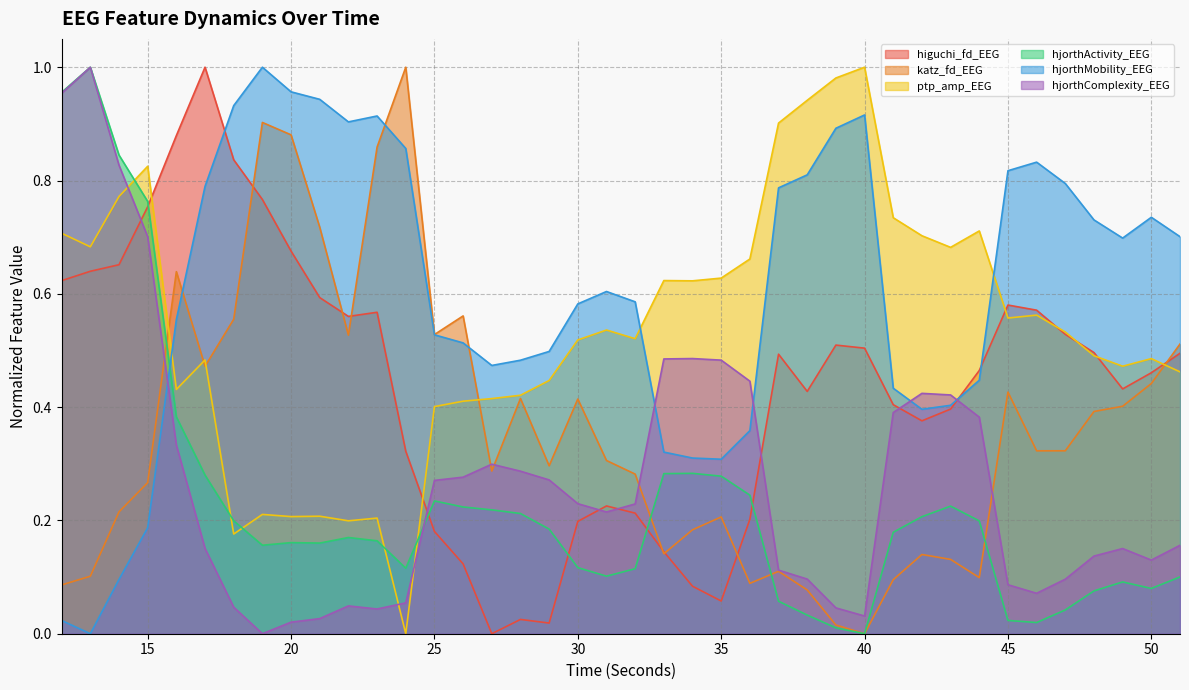

Reading right to left, what are all the values shown in this chart?

higuchi_fd_EEG: 51=0.5	50=0.5	49=0.4	48=0.5	47=0.5	46=0.6	45=0.6	44=0.5	43=0.4	42=0.4	41=0.4	40=0.5	39=0.5	38=0.4	37=0.5	36=0.2	35=0.1	34=0.1	33=0.1	32=0.2	31=0.2	30=0.2	29=0.0	28=0.0	27=0.0	26=0.1	25=0.2	24=0.3	23=0.6	22=0.6	21=0.6	20=0.7	19=0.8	18=0.8	17=1.0	16=0.9	15=0.8	14=0.7	13=0.6	12=0.6
katz_fd_EEG: 51=0.5	50=0.4	49=0.4	48=0.4	47=0.3	46=0.3	45=0.4	44=0.1	43=0.1	42=0.1	41=0.1	40=0.0	39=0.0	38=0.1	37=0.1	36=0.1	35=0.2	34=0.2	33=0.1	32=0.3	31=0.3	30=0.4	29=0.3	28=0.4	27=0.3	26=0.6	25=0.5	24=1.0	23=0.9	22=0.5	21=0.7	20=0.9	19=0.9	18=0.6	17=0.5	16=0.6	15=0.3	14=0.2	13=0.1	12=0.1
ptp_amp_EEG: 51=0.5	50=0.5	49=0.5	48=0.5	47=0.5	46=0.6	45=0.6	44=0.7	43=0.7	42=0.7	41=0.7	40=1.0	39=1.0	38=0.9	37=0.9	36=0.7	35=0.6	34=0.6	33=0.6	32=0.5	31=0.5	30=0.5	29=0.4	28=0.4	27=0.4	26=0.4	25=0.4	24=0.0	23=0.2	22=0.2	21=0.2	20=0.2	19=0.2	18=0.2	17=0.5	16=0.4	15=0.8	14=0.8	13=0.7	12=0.7
hjorthActivity_EEG: 51=0.1	50=0.1	49=0.1	48=0.1	47=0.0	46=0.0	45=0.0	44=0.2	43=0.2	42=0.2	41=0.2	40=0.0	39=0.0	38=0.0	37=0.1	36=0.2	35=0.3	34=0.3	33=0.3	32=0.1	31=0.1	30=0.1	29=0.2	28=0.2	27=0.2	26=0.2	25=0.2	24=0.1	23=0.2	22=0.2	21=0.2	20=0.2	19=0.2	18=0.2	17=0.3	16=0.4	15=0.8	14=0.8	13=1.0	12=1.0
hjorthMobility_EEG: 51=0.7	50=0.7	49=0.7	48=0.7	47=0.8	46=0.8	45=0.8	44=0.4	43=0.4	42=0.4	41=0.4	40=0.9	39=0.9	38=0.8	37=0.8	36=0.4	35=0.3	34=0.3	33=0.3	32=0.6	31=0.6	30=0.6	29=0.5	28=0.5	27=0.5	26=0.5	25=0.5	24=0.9	23=0.9	22=0.9	21=0.9	20=1.0	19=1.0	18=0.9	17=0.8	16=0.6	15=0.2	14=0.1	13=0.0	12=0.0
hjorthComplexity_EEG: 51=0.2	50=0.1	49=0.2	48=0.1	47=0.1	46=0.1	45=0.1	44=0.4	43=0.4	42=0.4	41=0.4	40=0.0	39=0.0	38=0.1	37=0.1	36=0.4	35=0.5	34=0.5	33=0.5	32=0.2	31=0.2	30=0.2	29=0.3	28=0.3	27=0.3	26=0.3	25=0.3	24=0.1	23=0.0	22=0.0	21=0.0	20=0.0	19=0.0	18=0.0	17=0.2	16=0.3	15=0.7	14=0.8	13=1.0	12=1.0